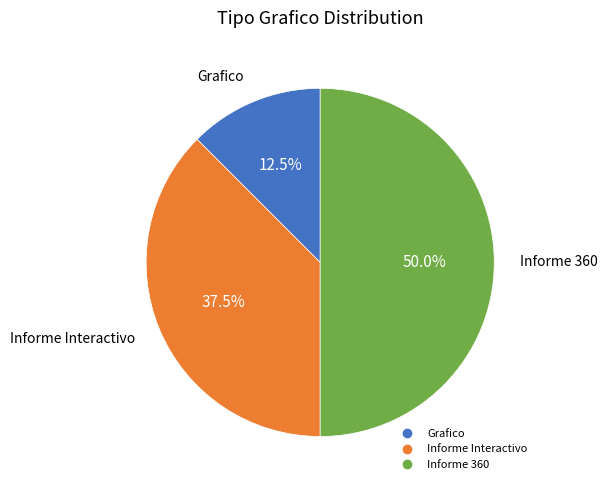

Which category has the smallest portion of the pie?

Grafico